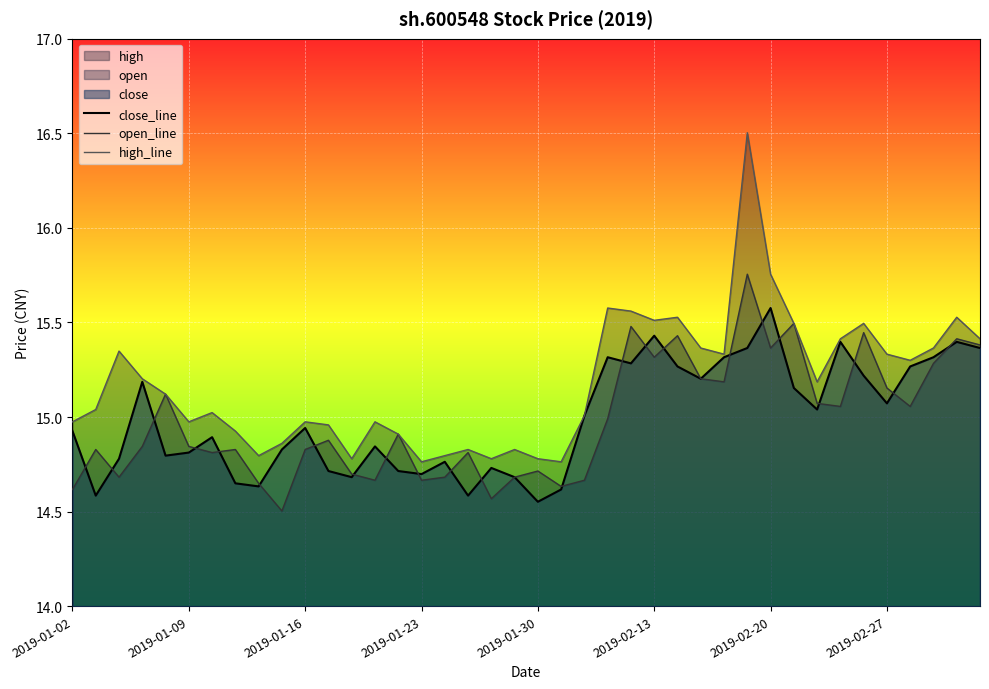

What is the minimum value shown in the chart?

14.5